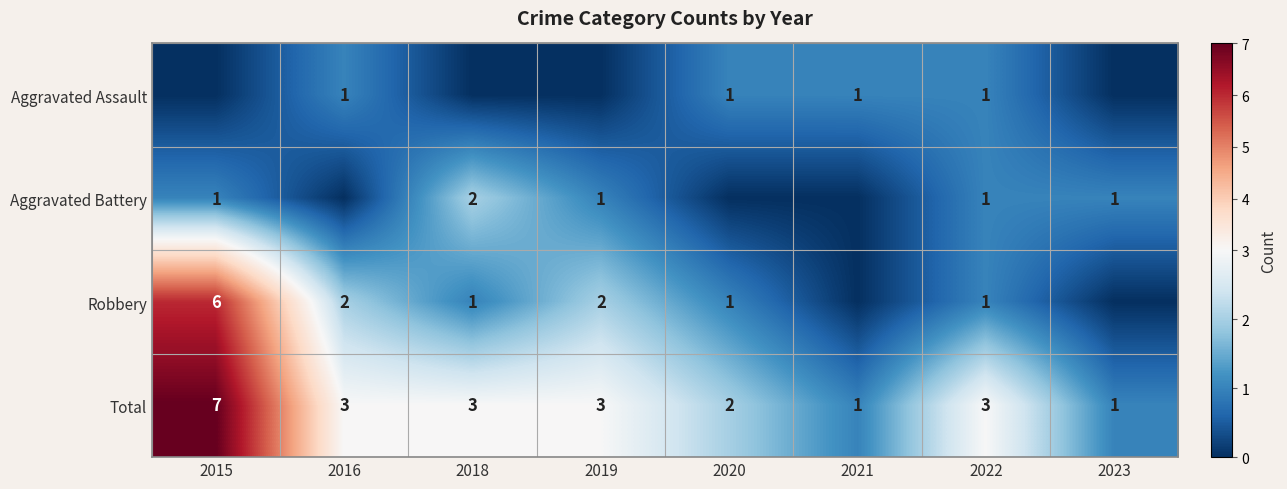

Read the Total value at 2019.

3